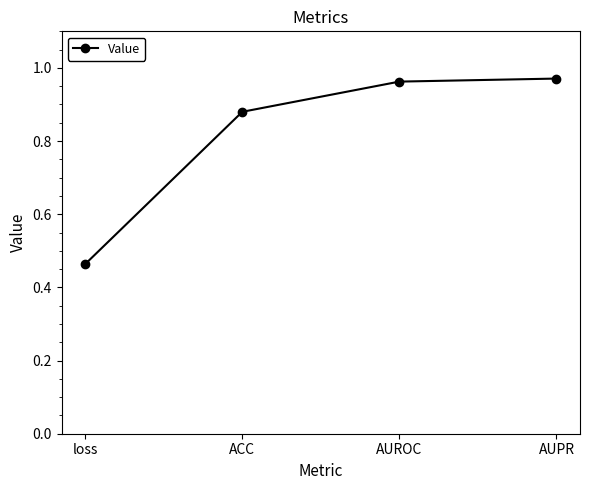

What position from the right is ACC?

3